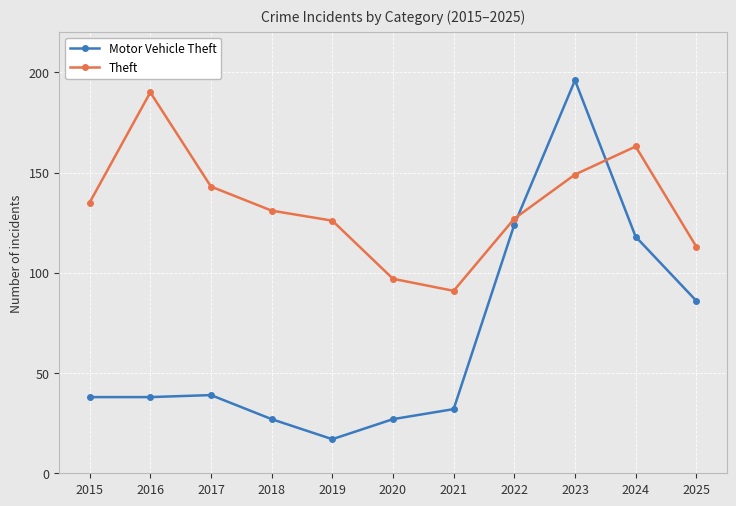

Reading right to left, extract all data points from this chart.

Motor Vehicle Theft: 86	118	196	124	32	27	17	27	39	38	38
Theft: 113	163	149	127	91	97	126	131	143	190	135